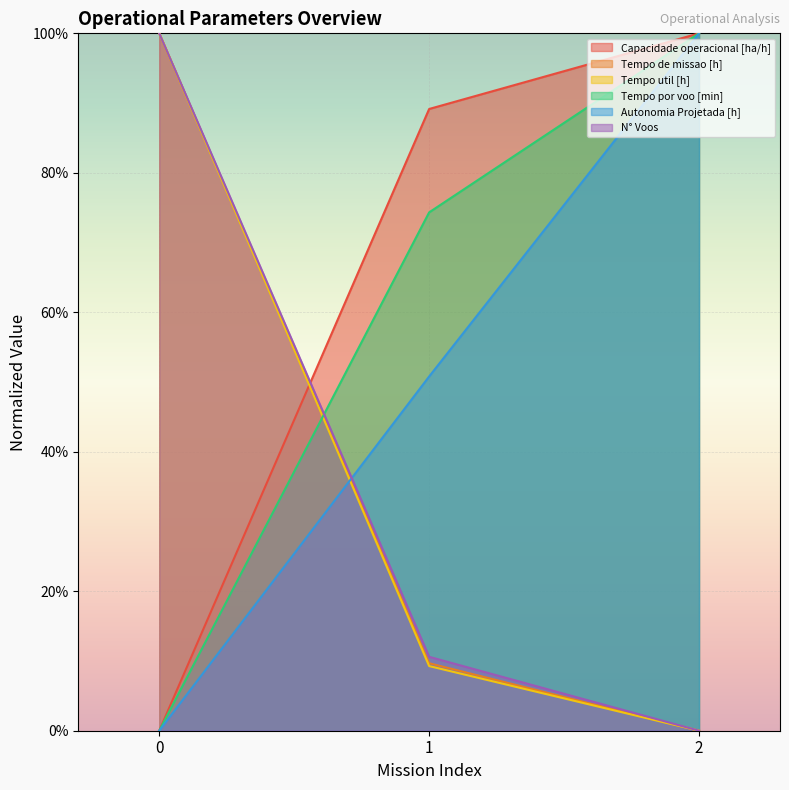

How many lines are shown in the chart?

6